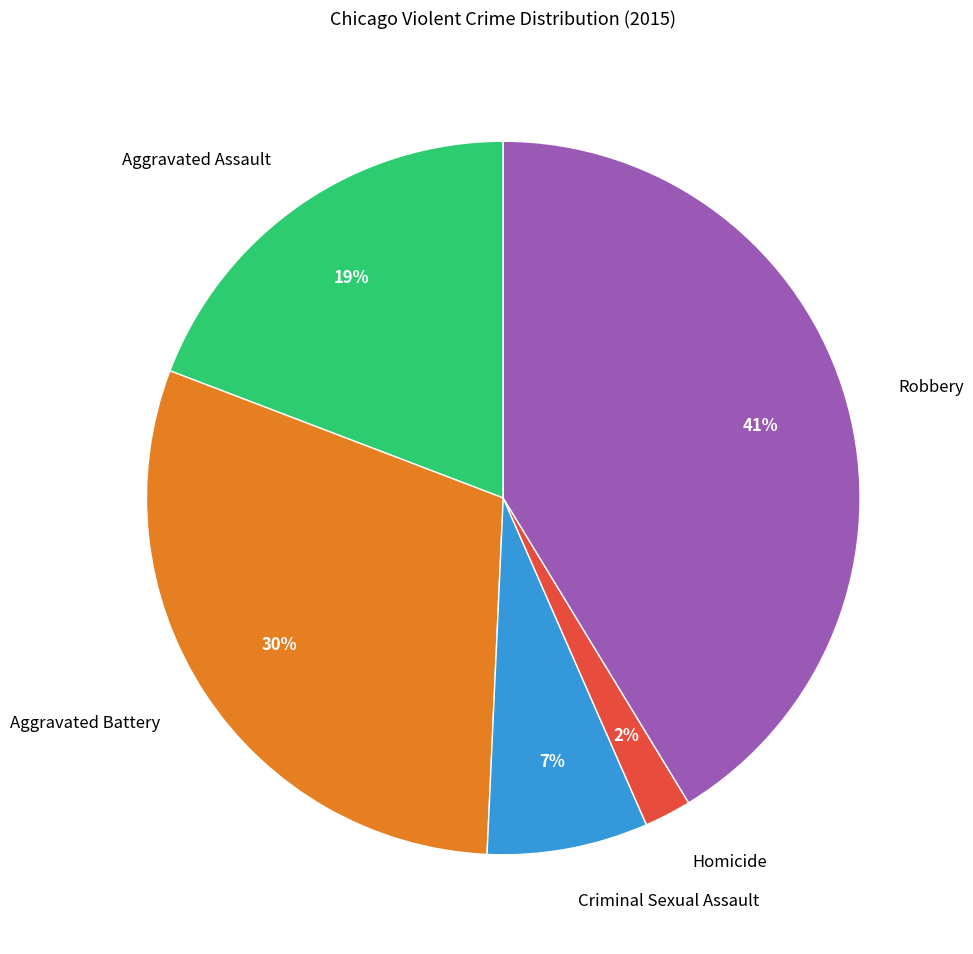

Which category has the biggest portion of the pie?

Robbery